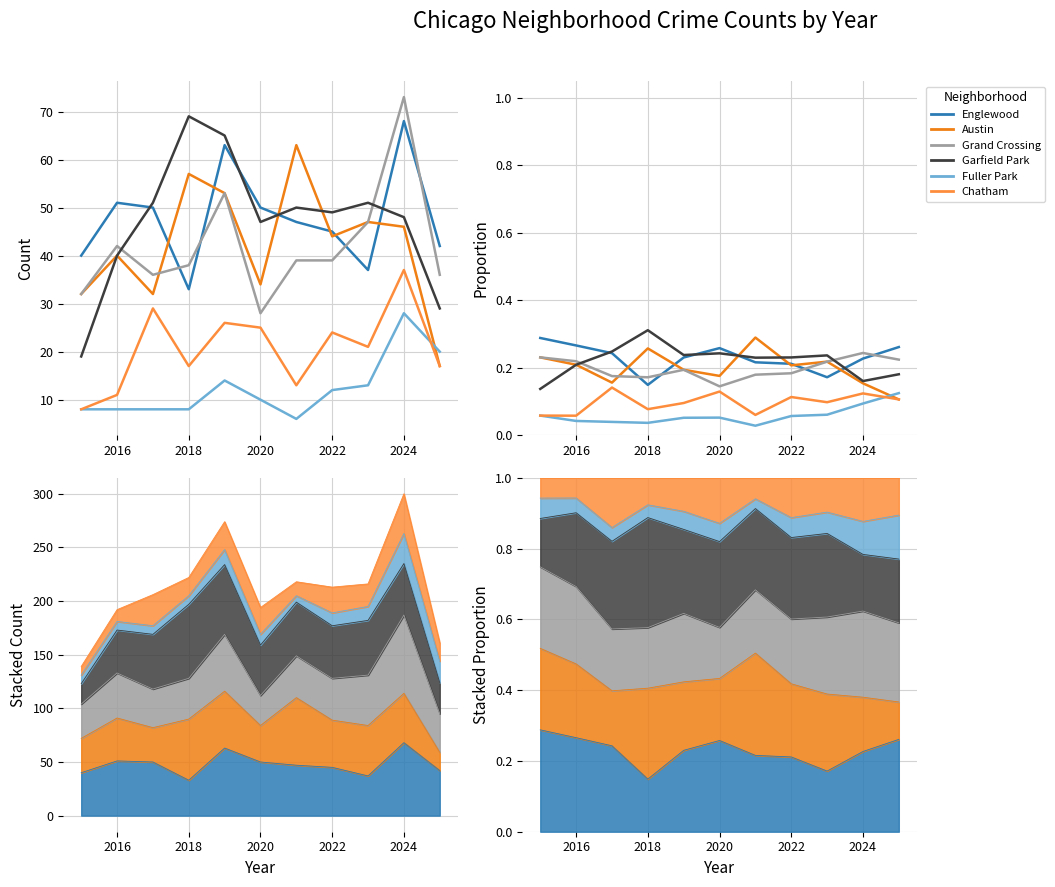

In Garfield Park, how many points are lower than both neighbors (excluding endpoints)?

3